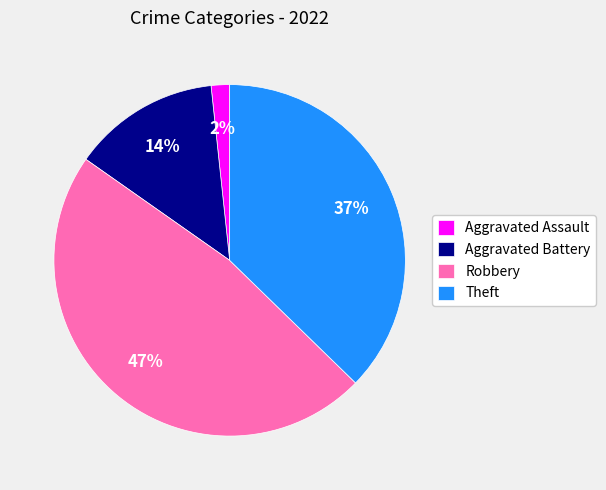

Rank the categories by value from highest to lowest.

Robbery, Theft, Aggravated Battery, Aggravated Assault